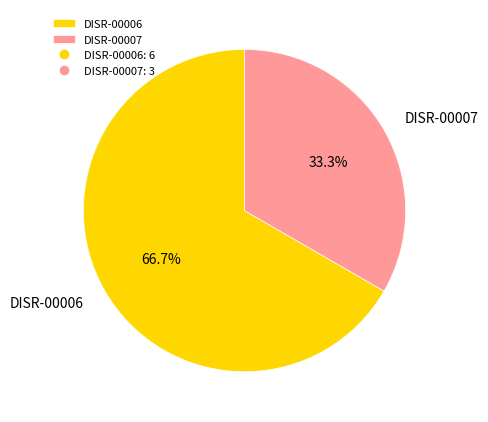

Which slice is the largest?

DISR-00006